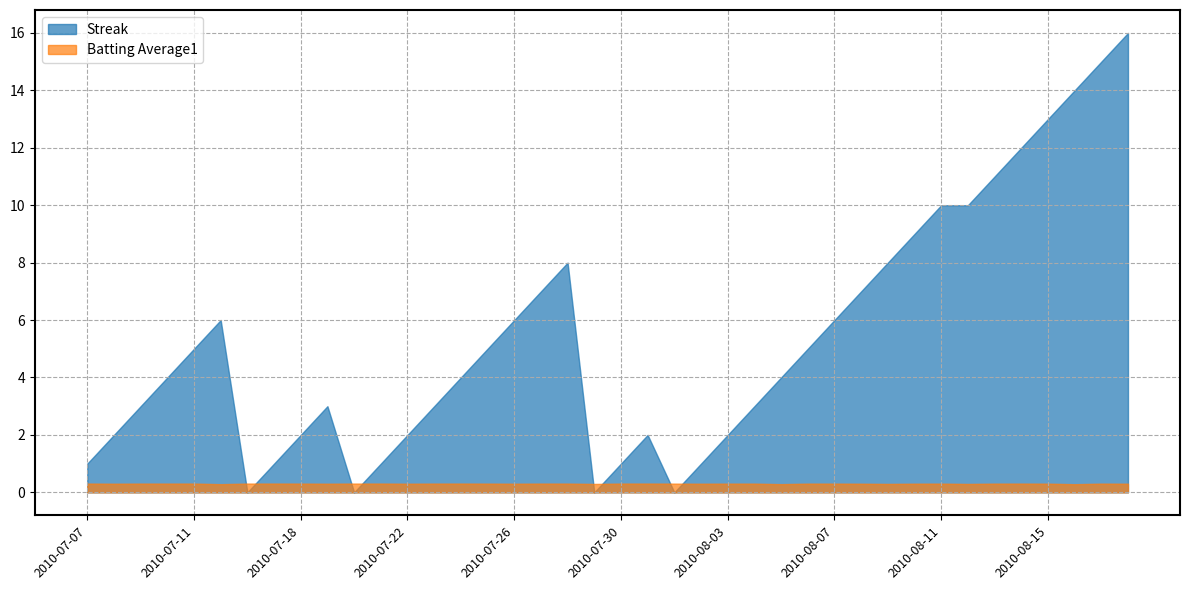

How many interior local peaks does the Batting Average1 series have?

5